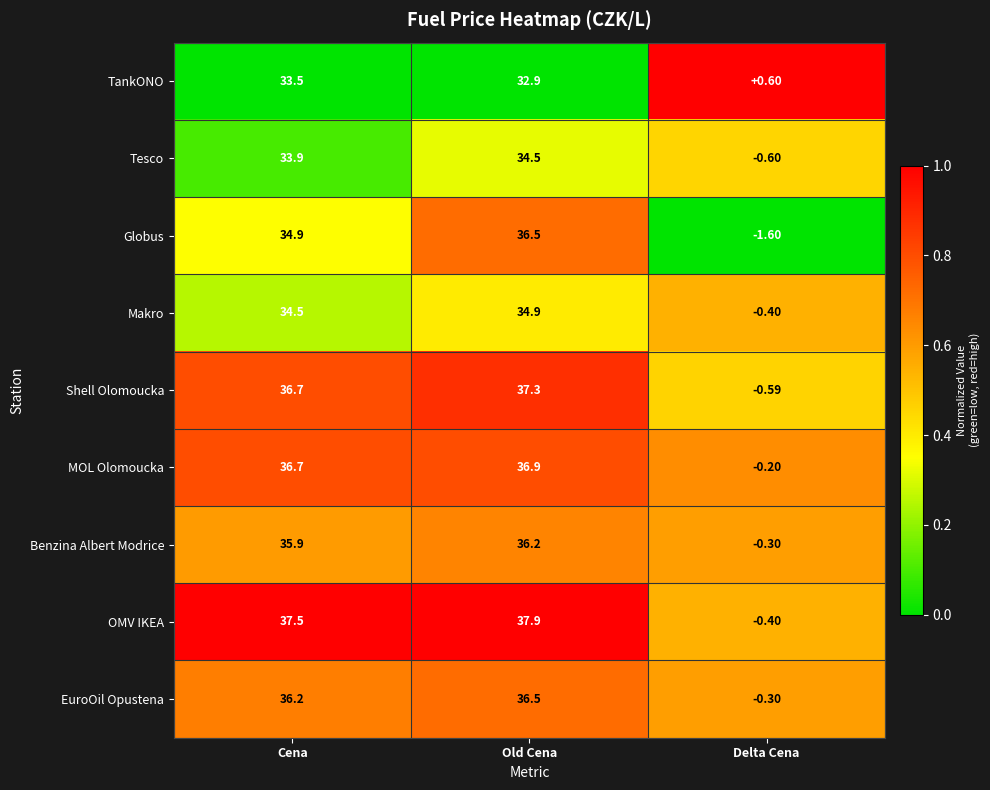

At which category is the sum across all series the highest?

Old Cena